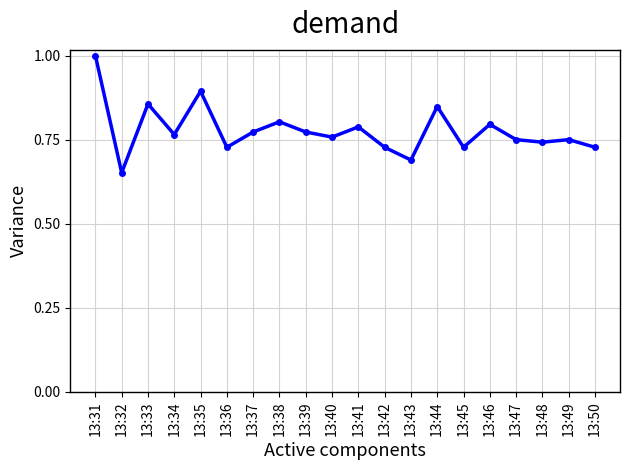

What is the difference between the maximum and minimum values?

0.3